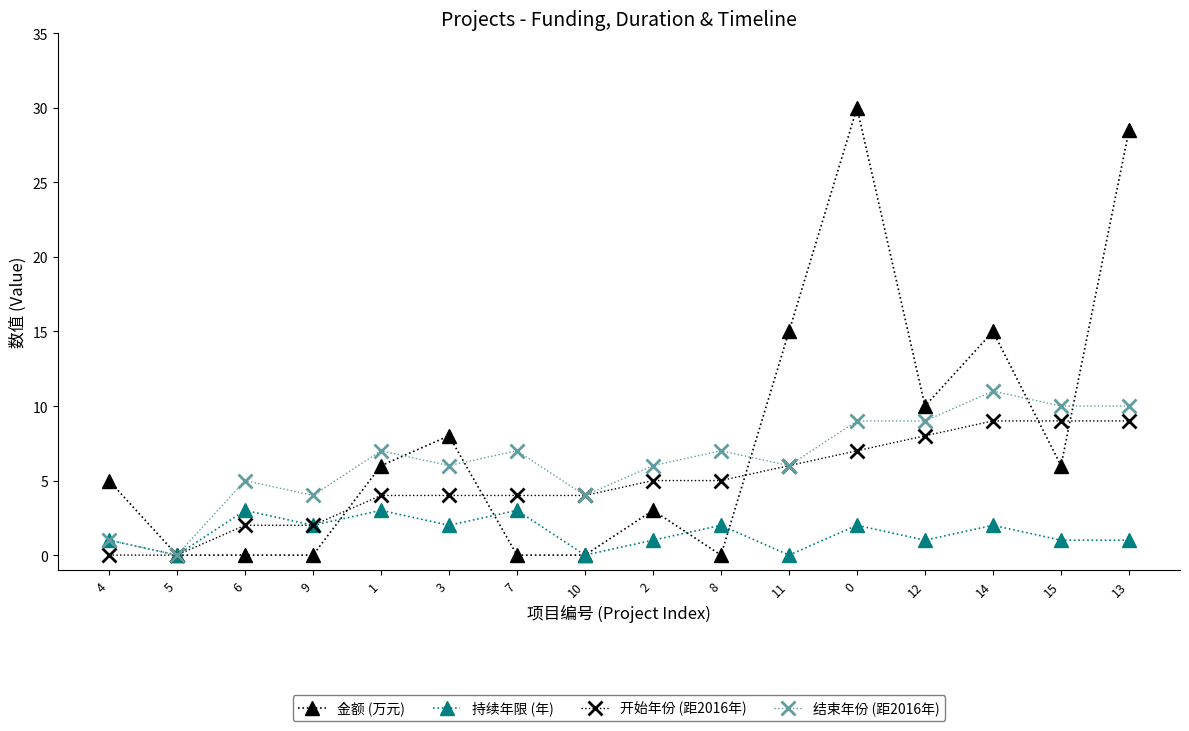

At which category does 结束年份 (距2016年) reach its first local peak?

6